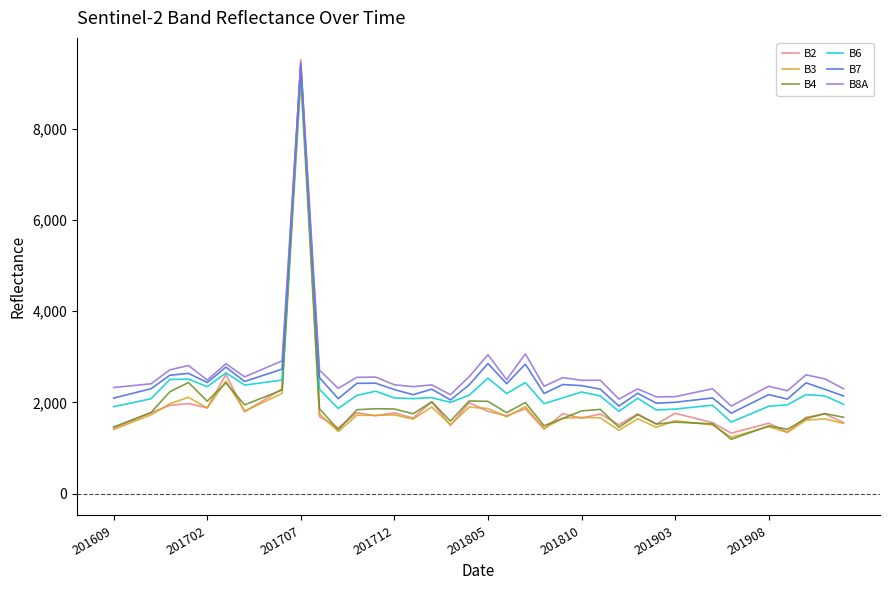

Which series has the largest range (max minus min)?

B2